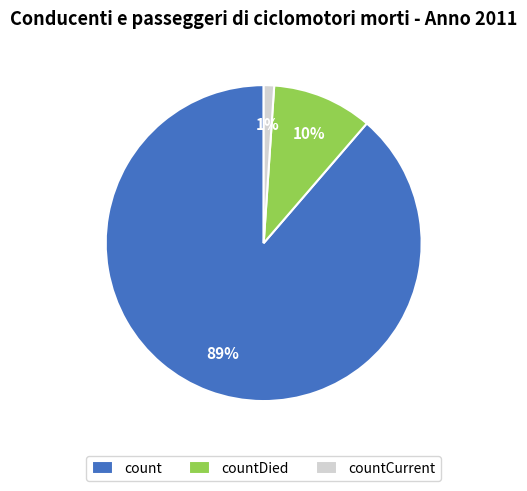

What is the majority slice?

count